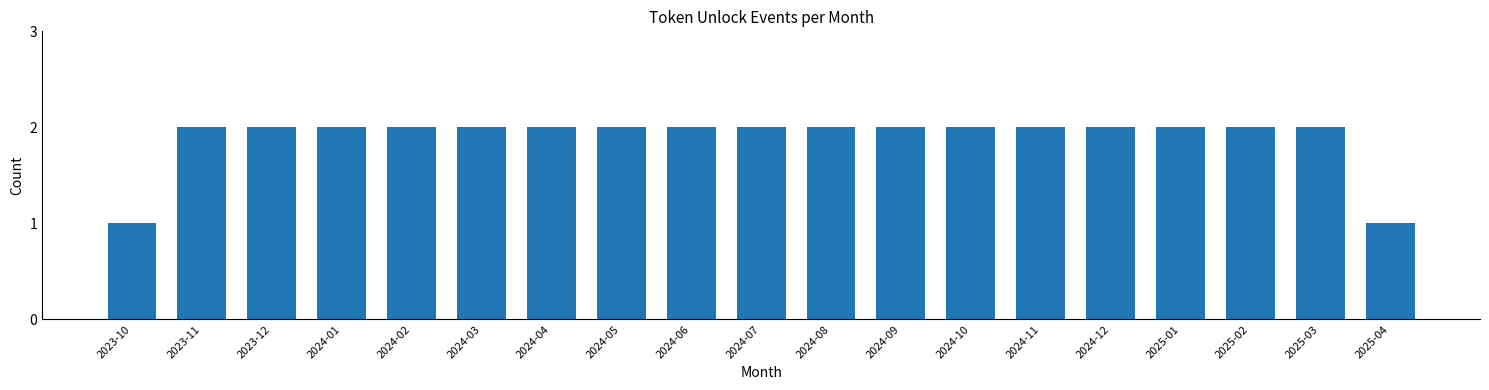

Reading left to right, what are all the values shown in this chart?

1	2	2	2	2	2	2	2	2	2	2	2	2	2	2	2	2	2	1